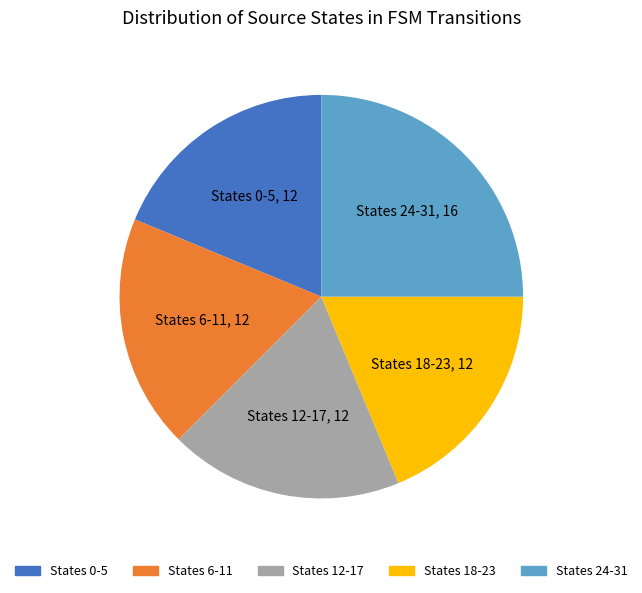

Is there a majority slice in this chart?

No